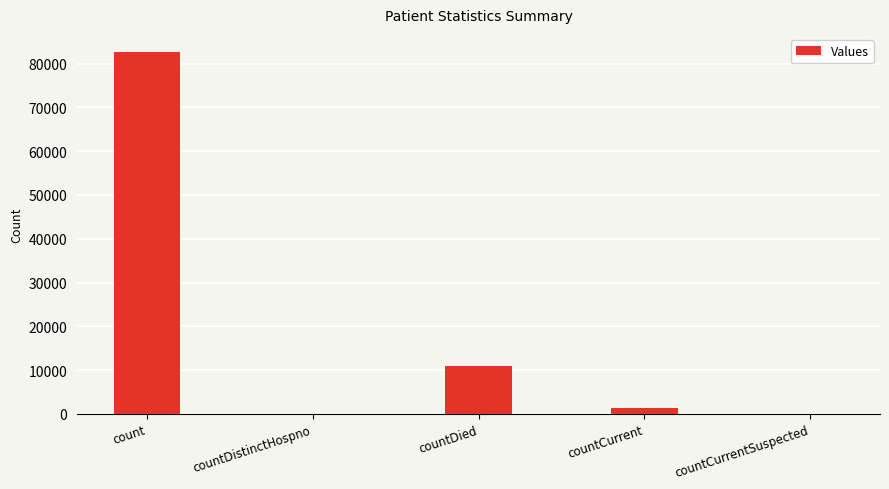

What is the sum of all values?

94842